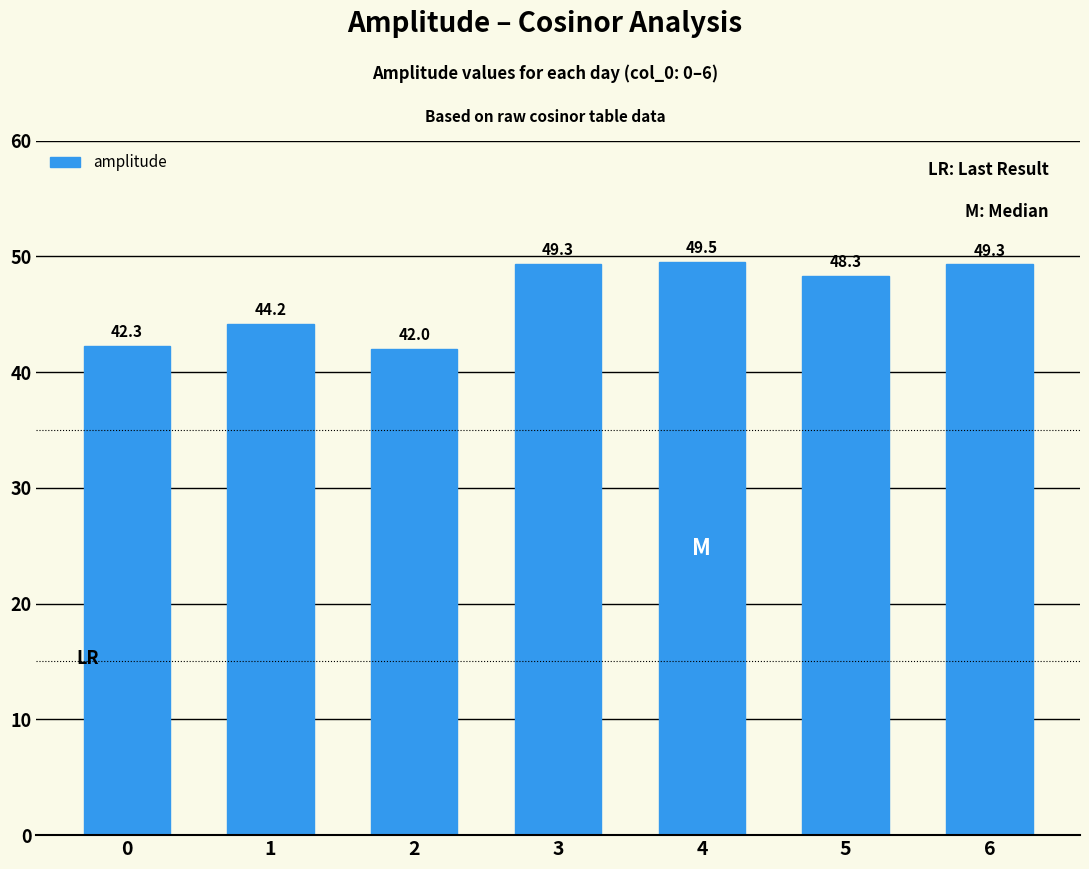

What is the change in value from 4 to 5?

-1.2